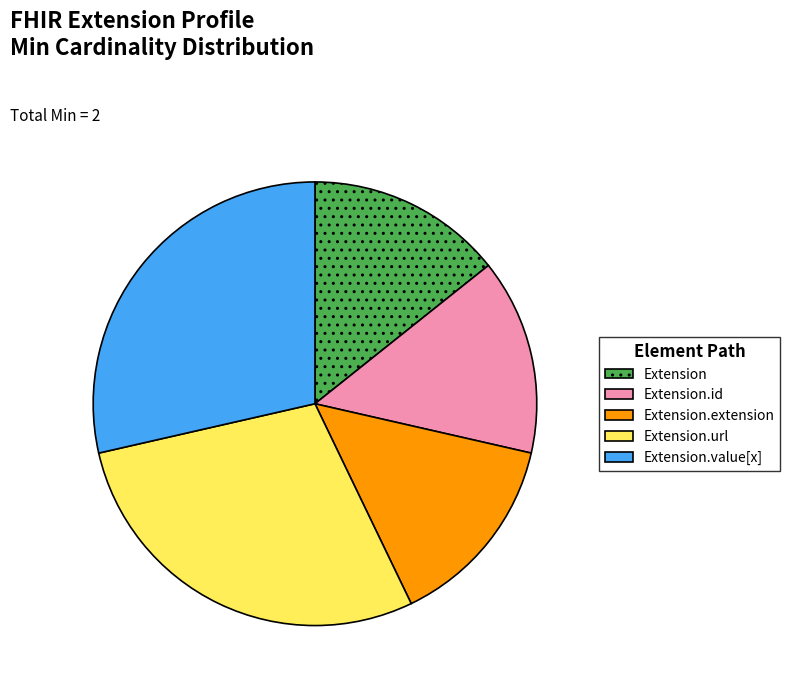

Is there any slice that represents more than half of the pie?

No